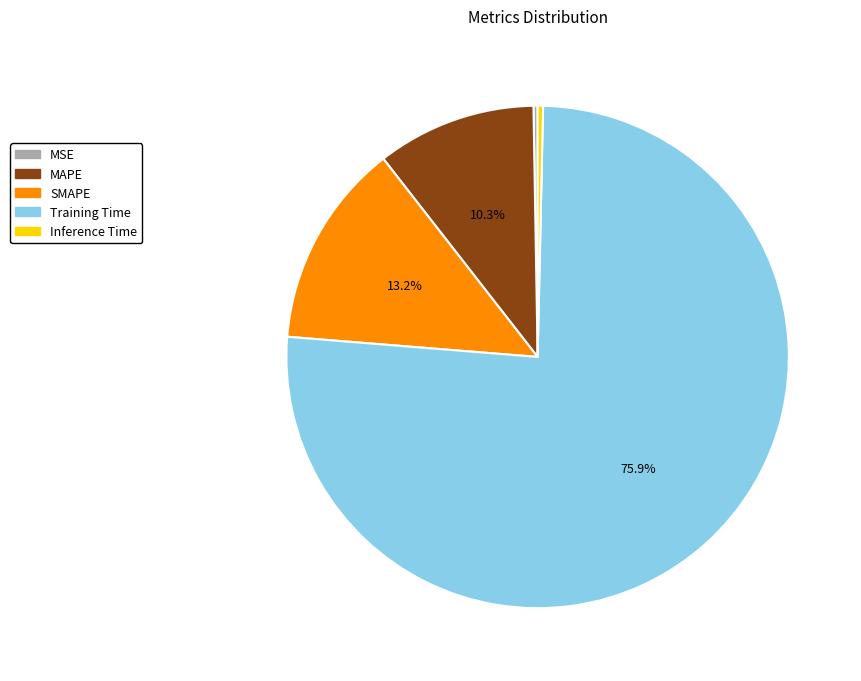

Which slice represents more than half of the pie?

Training Time